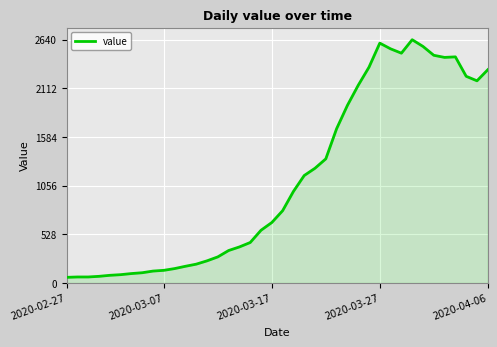

What is the smallest value displayed?

61